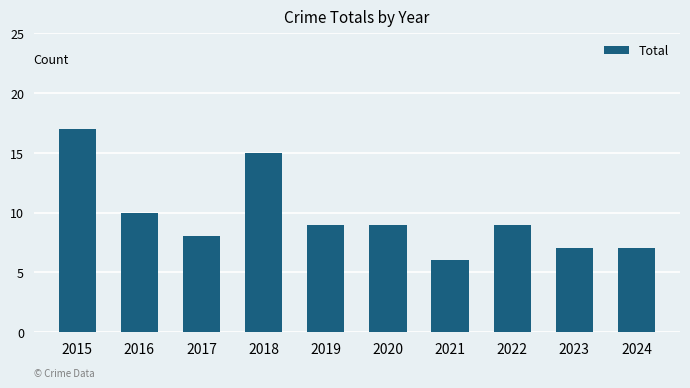

What is the difference between the maximum and minimum values?

11